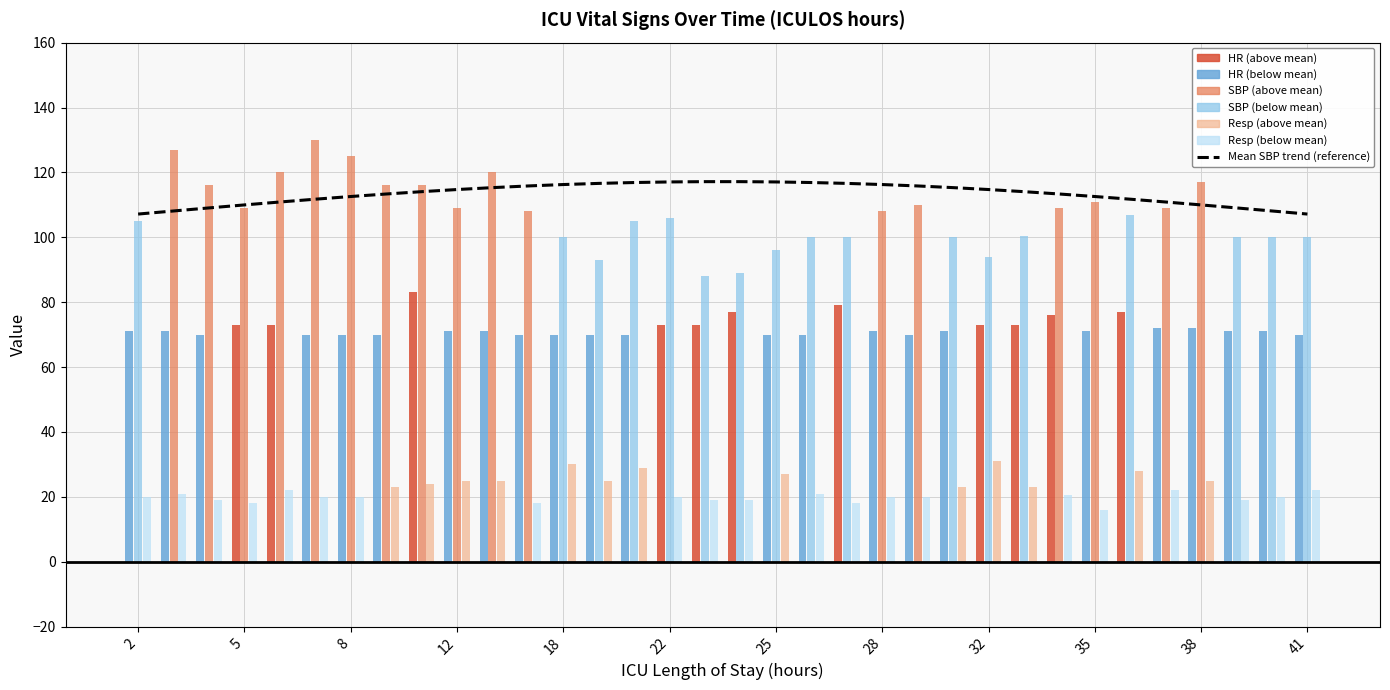

How many values are below 114?

16